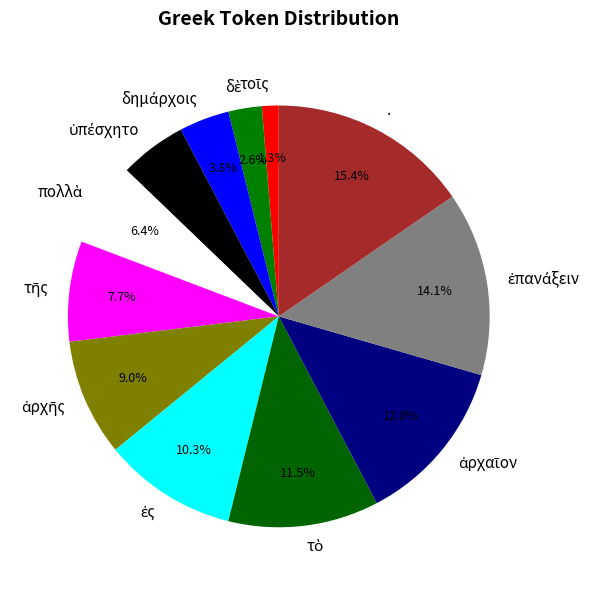

How much of the chart is everything except .?

84.6%